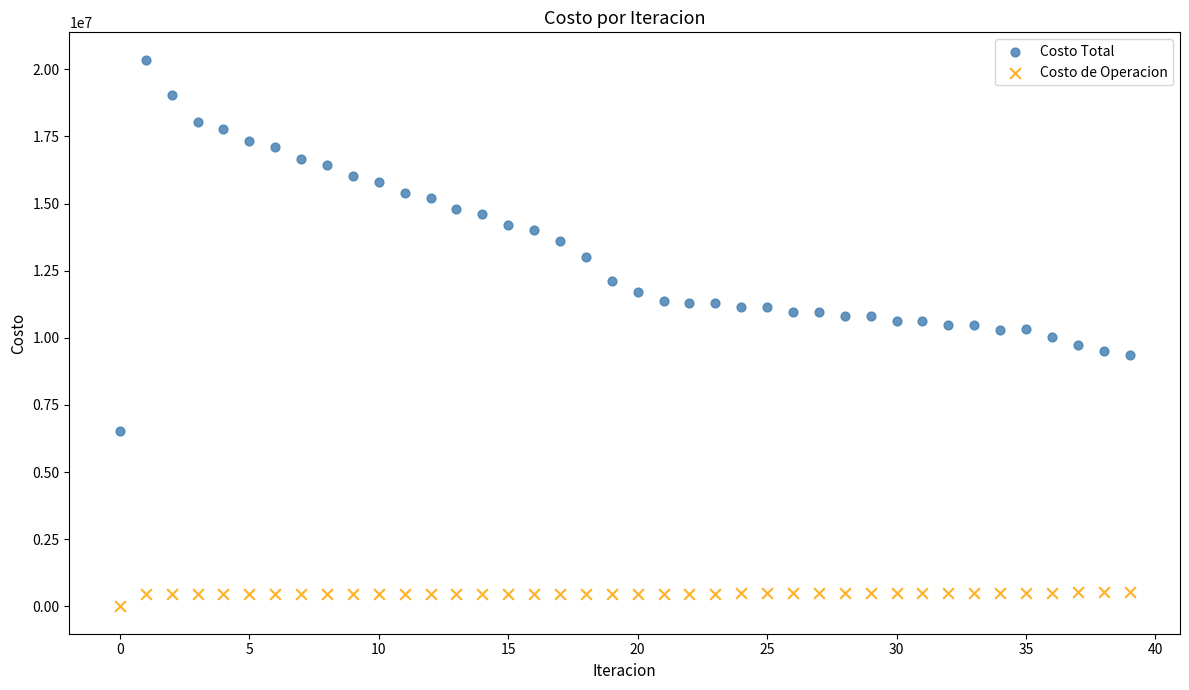

Across all data points, what is the range of Y values (max minus min)?

20357023.3